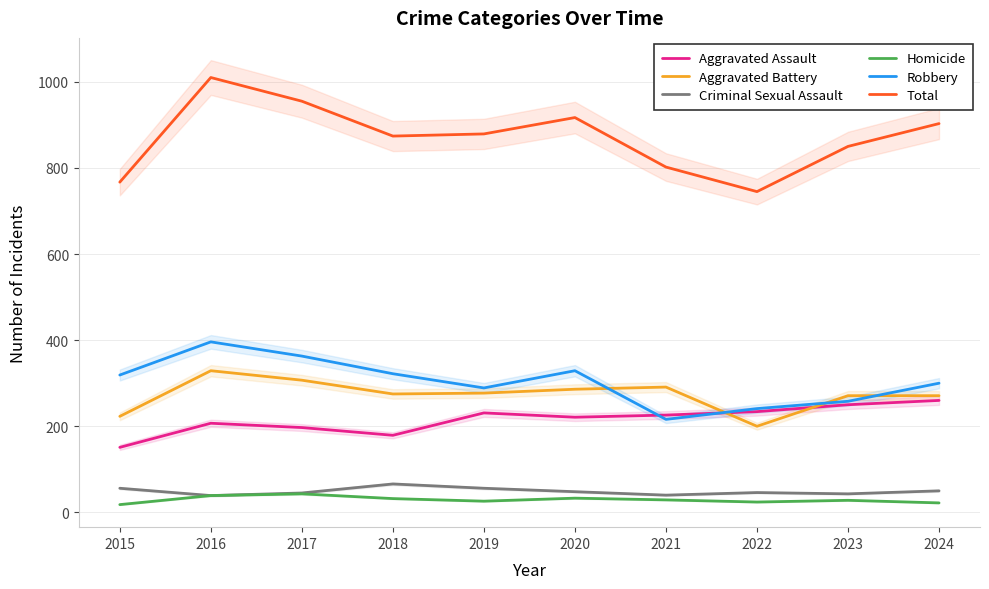

What is the average value of the Total series?

870